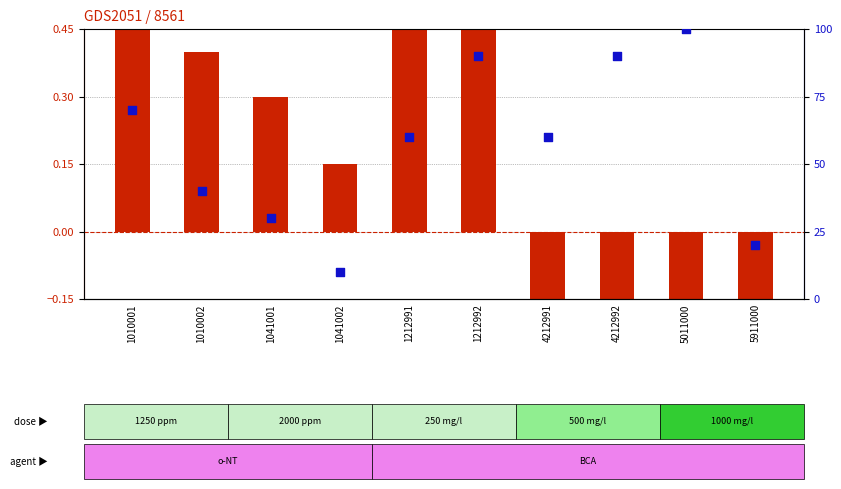

Which series has the largest total across all categories?

percentile rank within the sample